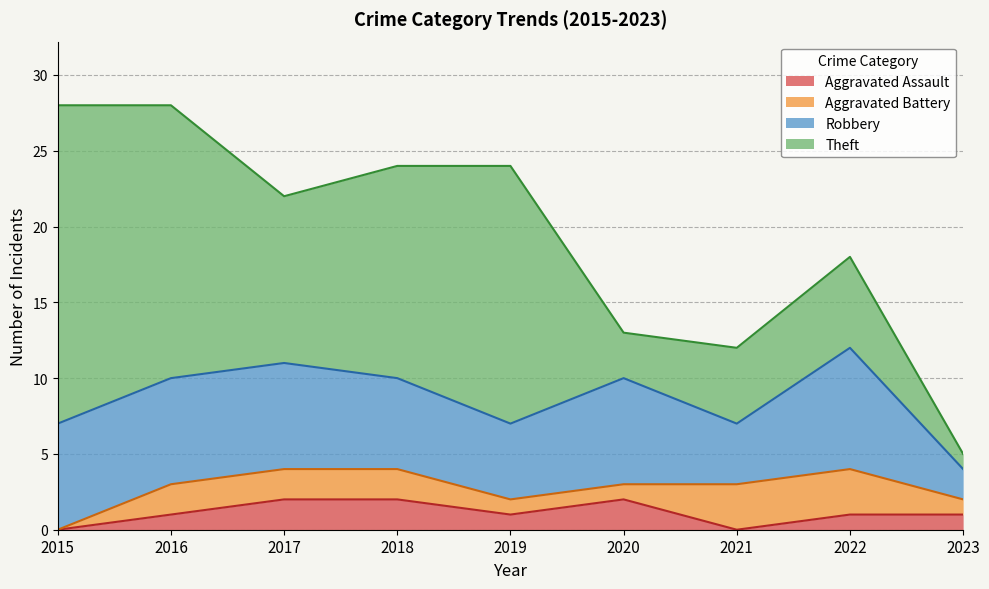

What is the difference between the maximum and minimum values in the Aggravated Assault series?

2